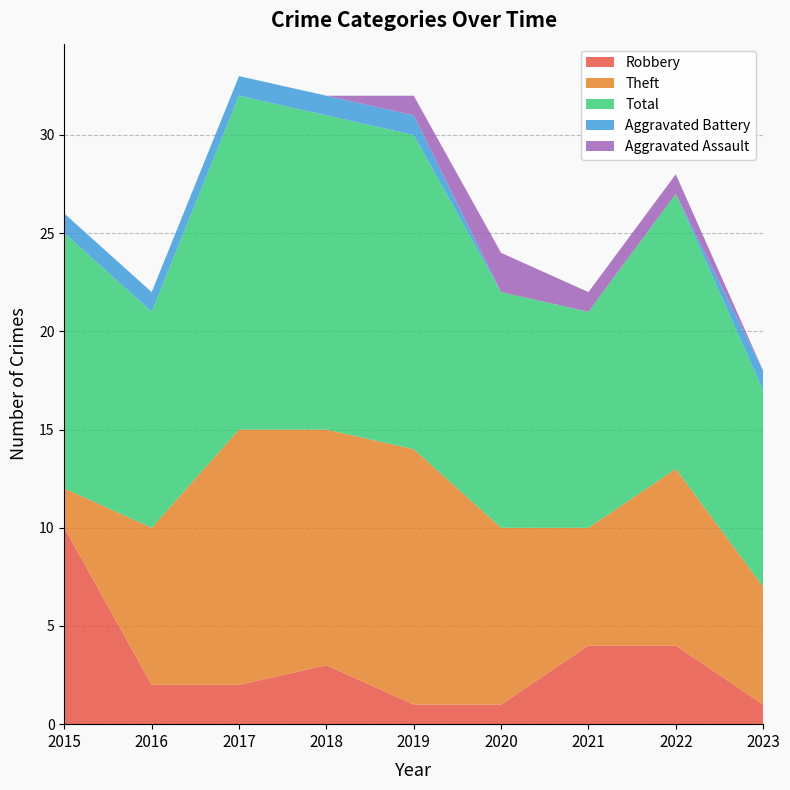

Reading left to right, transcribe all the data shown in this chart.

Robbery: 2015=10	2016=2	2017=2	2018=3	2019=1	2020=1	2021=4	2022=4	2023=1
Theft: 2015=2	2016=8	2017=13	2018=12	2019=13	2020=9	2021=6	2022=9	2023=6
Total: 2015=13	2016=11	2017=17	2018=16	2019=16	2020=12	2021=11	2022=14	2023=10
Aggravated Battery: 2015=1	2016=1	2017=1	2018=1	2019=1	2020=0	2021=0	2022=0	2023=1
Aggravated Assault: 2015=0	2016=0	2017=0	2018=0	2019=1	2020=2	2021=1	2022=1	2023=0